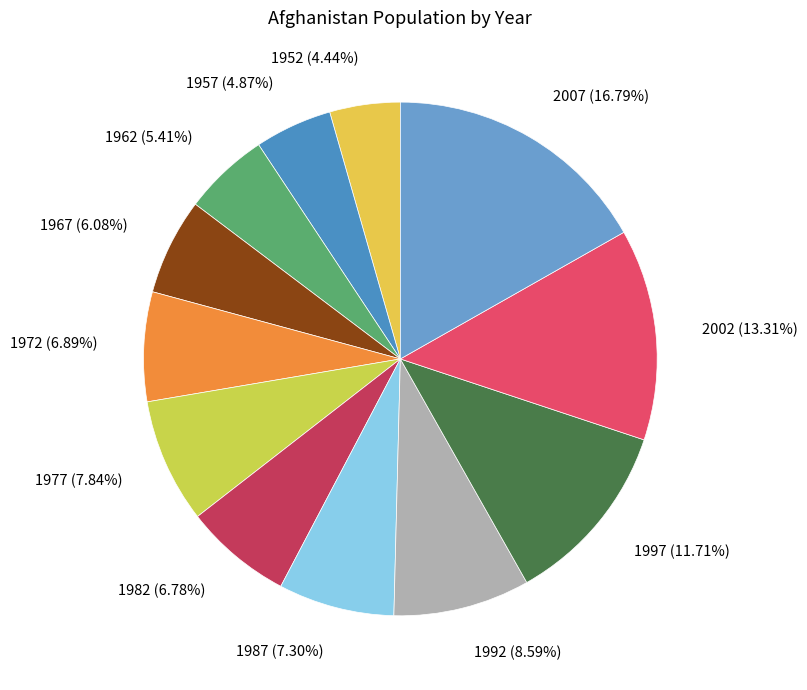

Is the sum of 1967 (6.08%) and 1982 (6.78%) greater than half?

No